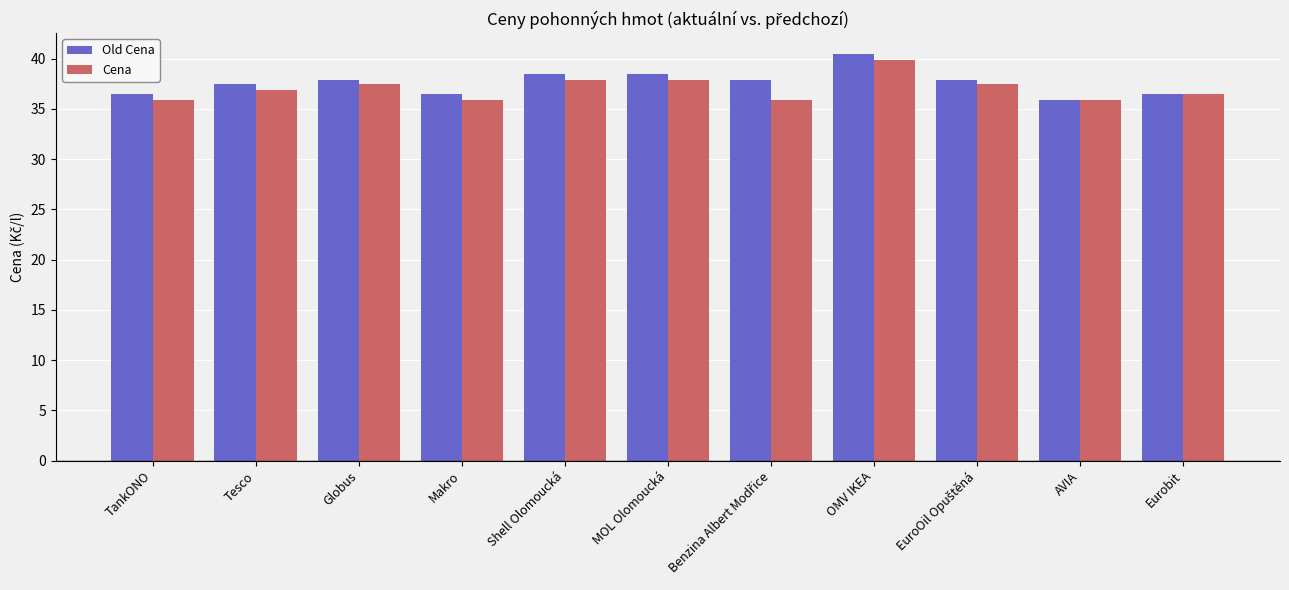

At which label does Old Cena first exceed 37?

Tesco